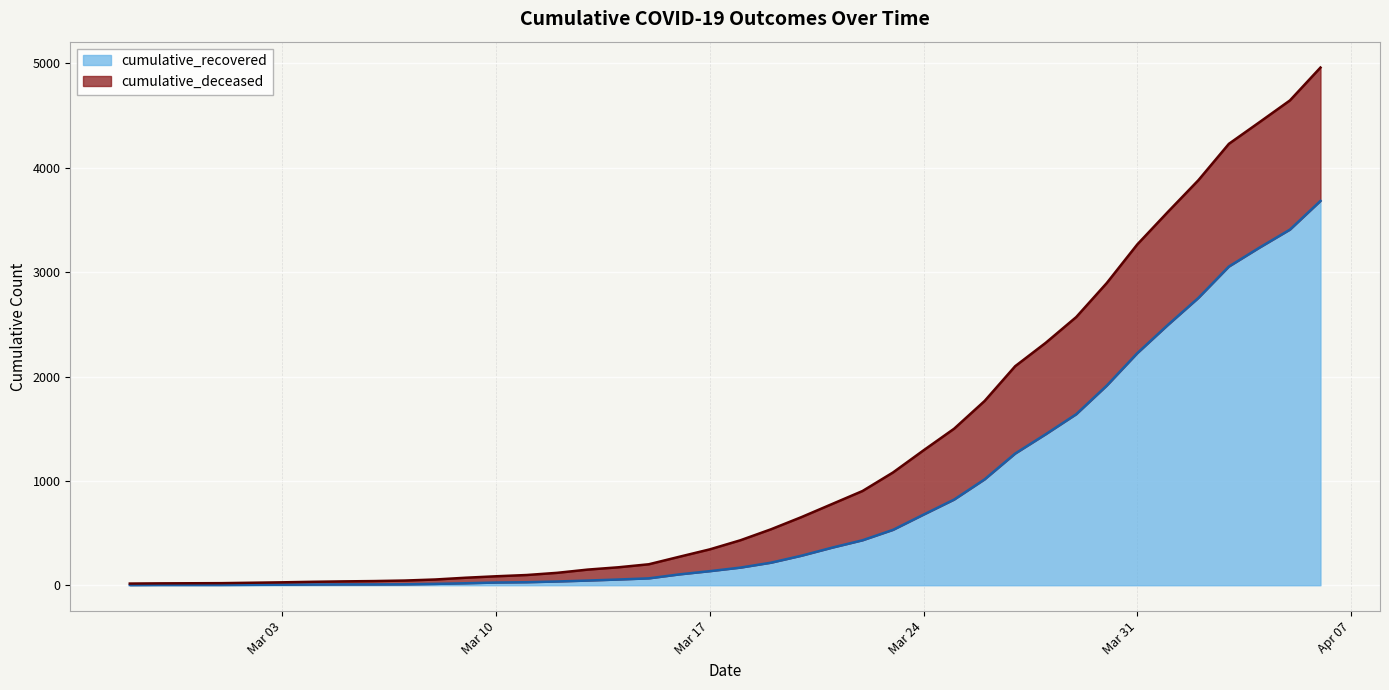

The chart shows a value of 19 at 2020-03-09. True or false?

True